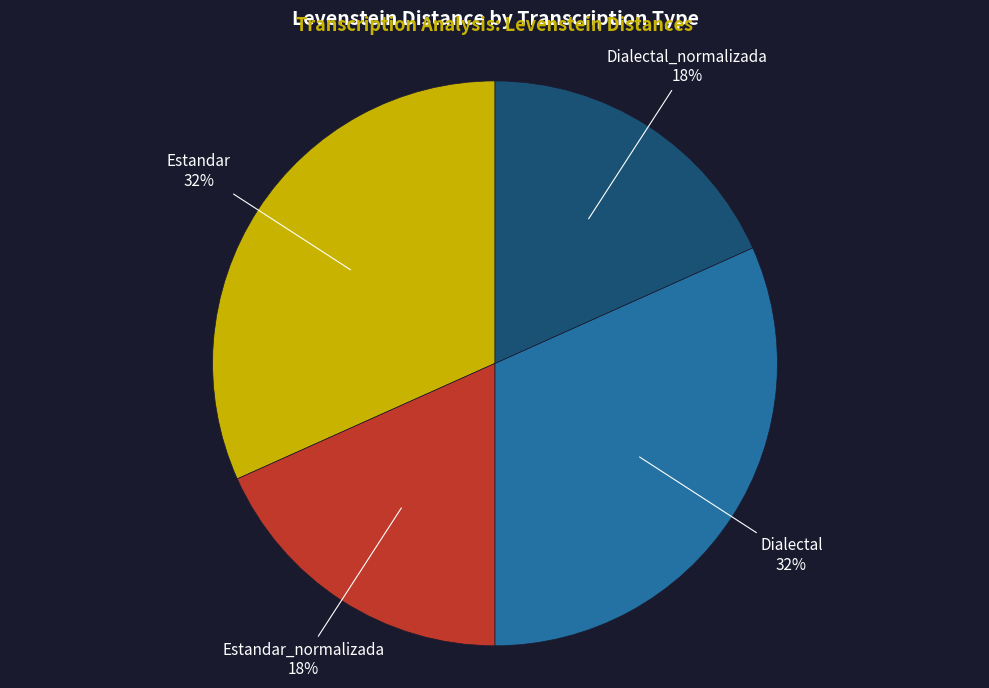

Is there any slice that represents more than half of the pie?

No